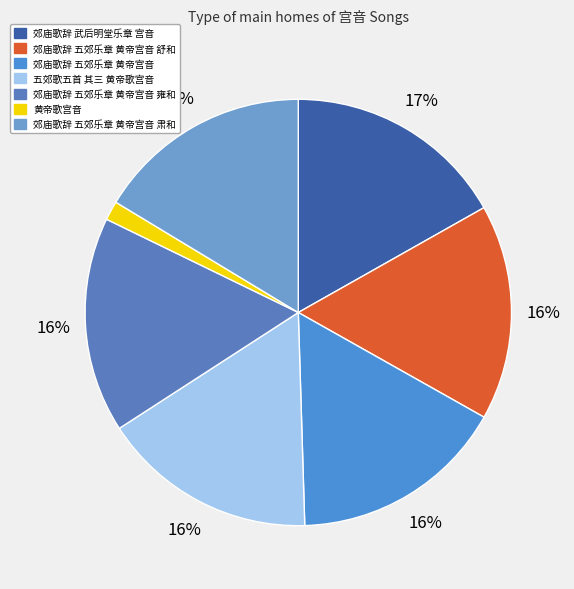

What percentage do 郊庙歌辞 五郊乐章 黄帝宫音 and 郊庙歌辞 五郊乐章 黄帝宫音 雍和 together represent?

32.7%